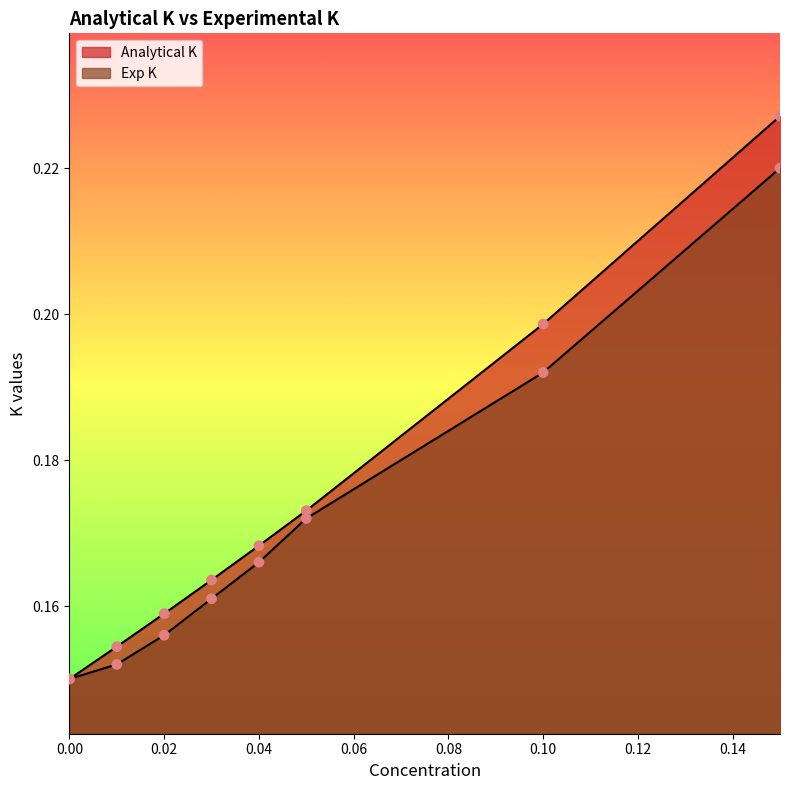

Is the value of Analytical K at 0.03 greater than the value of Exp K at 0.04?

No